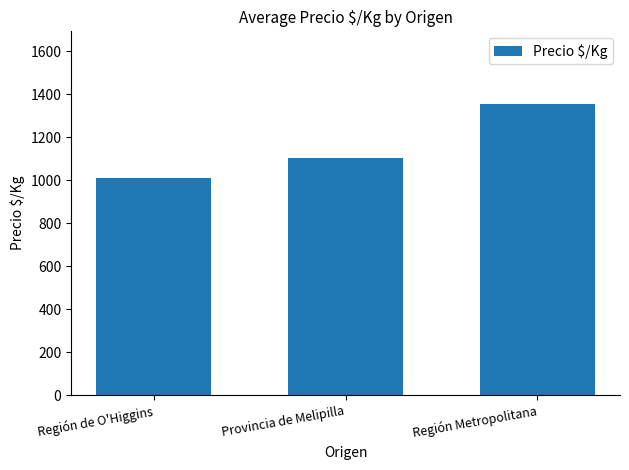

What is the value of the 2nd bar from the left?

1101